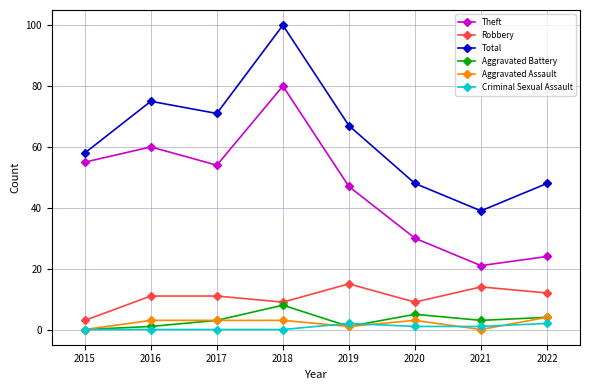

True or false: Robbery has a value of 5 at 2018.

False